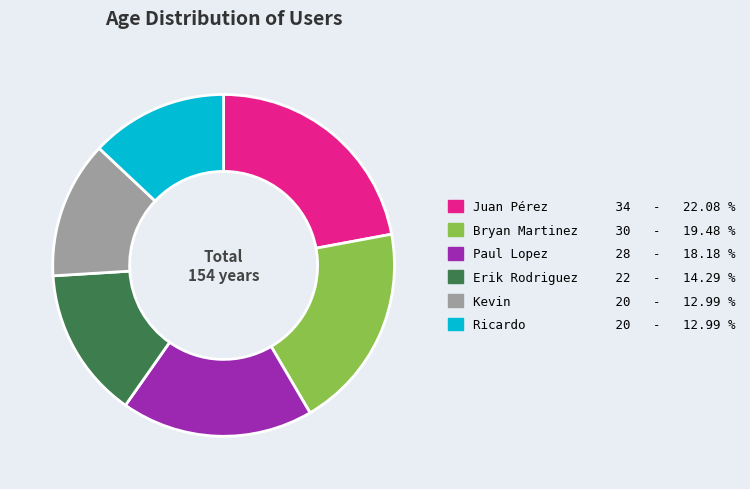

What is the ratio of the value at Bryan Martinez to the value at Kevin?

1.5